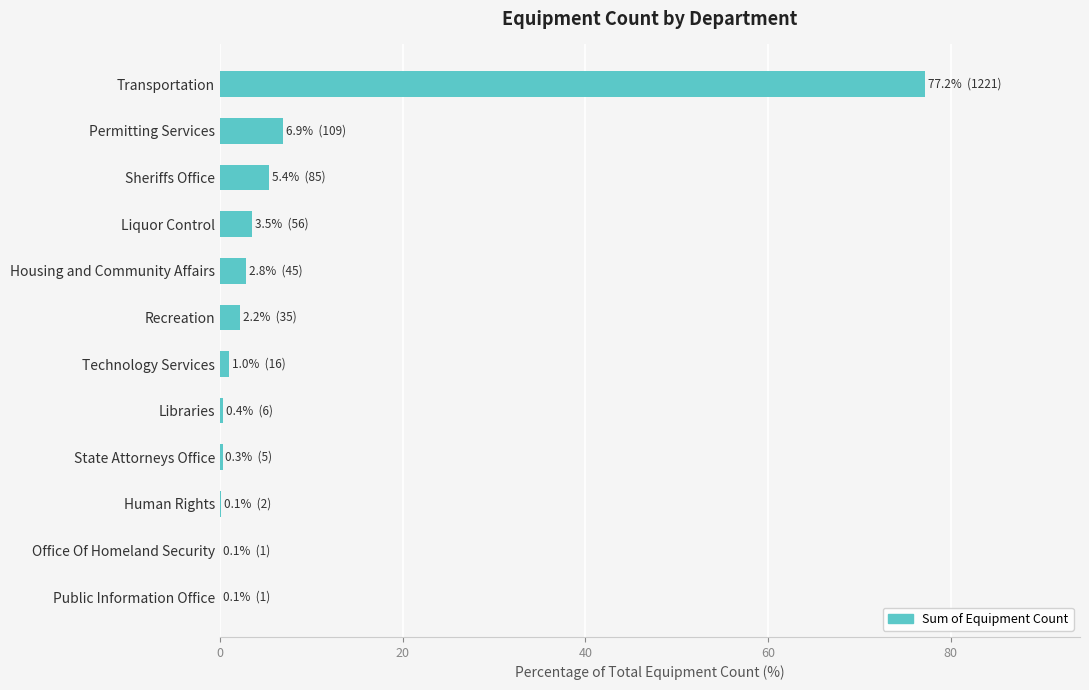

Which has a higher value, Transportation or Public Information Office?

Transportation